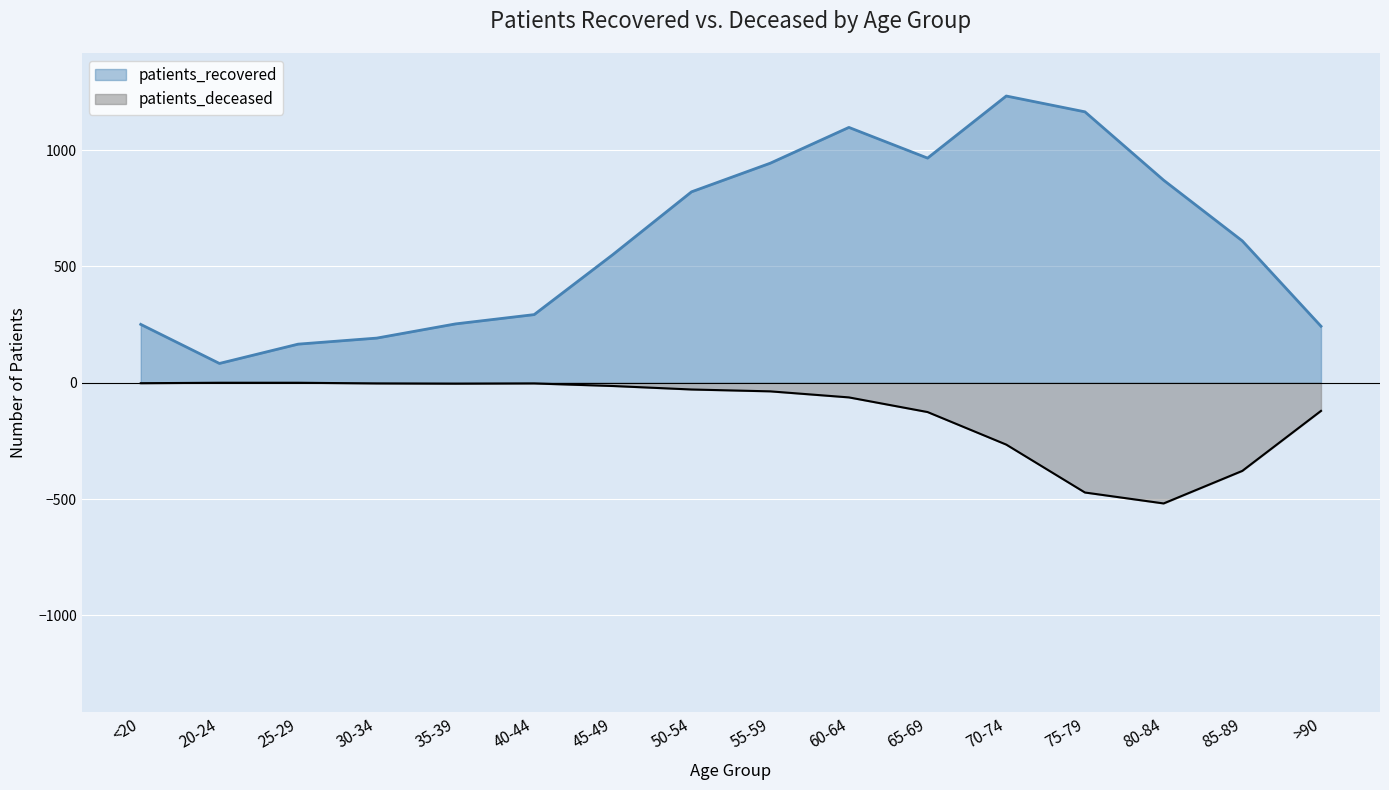

Where is patients_deceased nearest to the value -259?

70-74